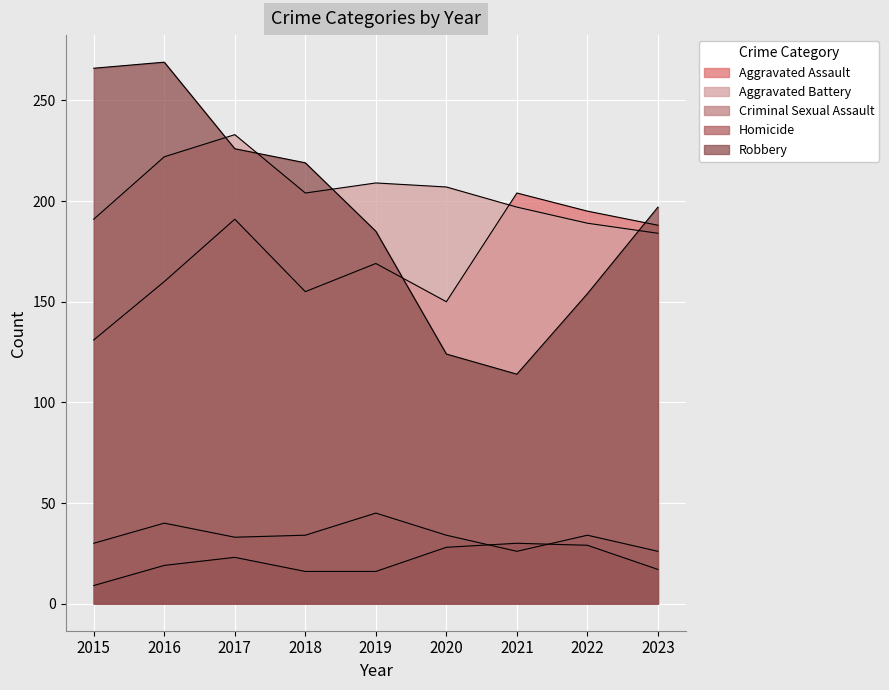

How many values in the Aggravated Battery series exceed 204?

4